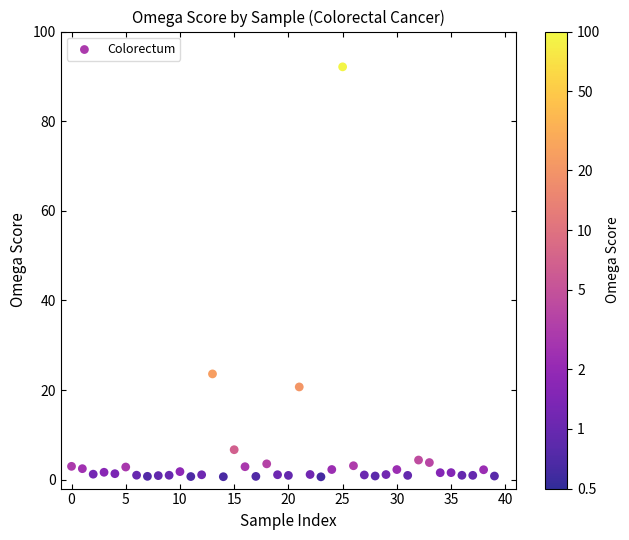

What Y value in the scatter plot is closest to 46?

23.6